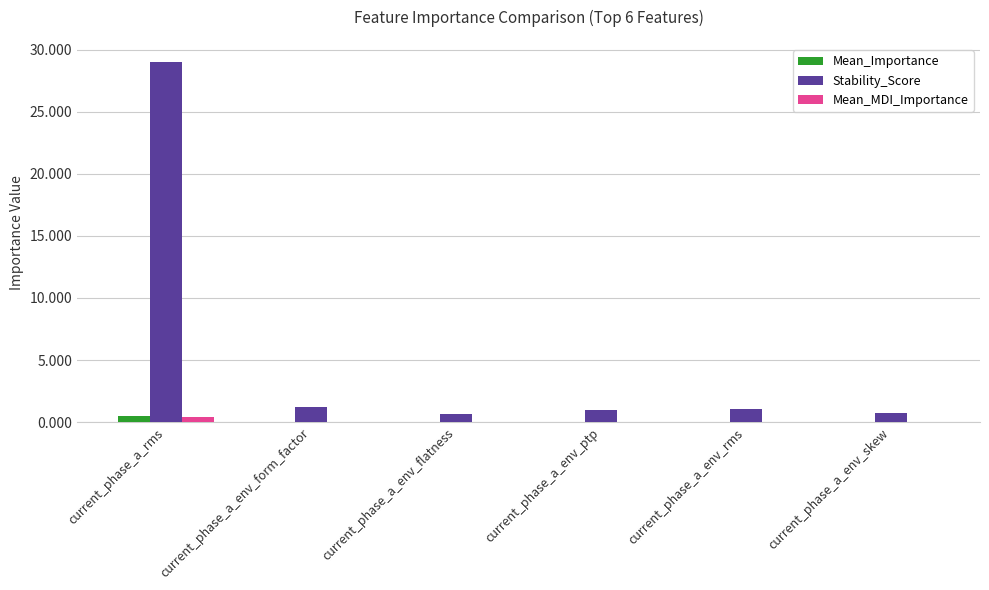

Which series has the largest total across all categories?

Stability_Score